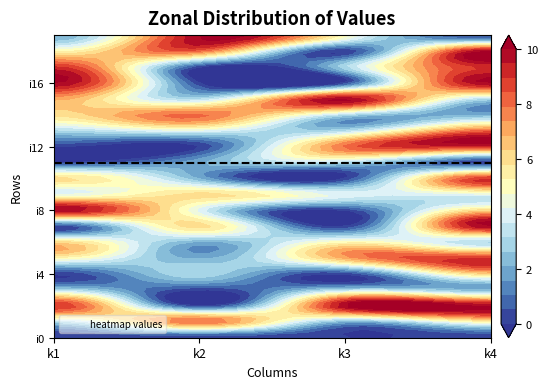

The i18 series shows 10 at k4. True or false?

True